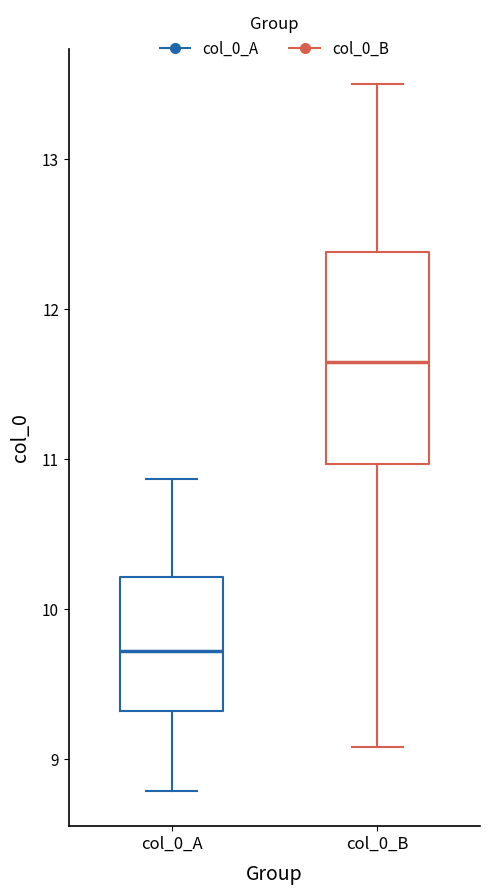

Which box's median line is the highest?

col_0_B